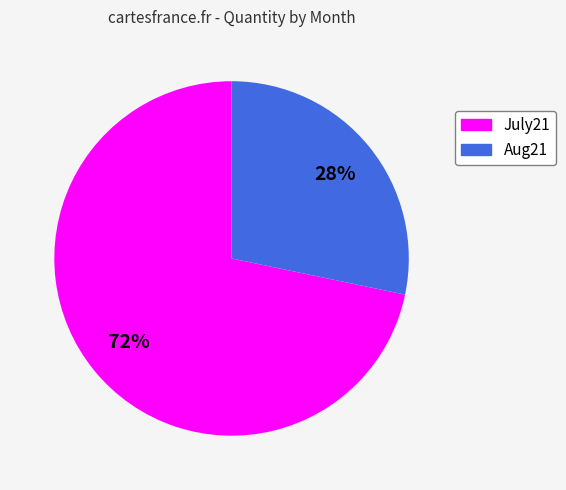

Do Aug21 and July21 together represent more than half of the pie?

Yes